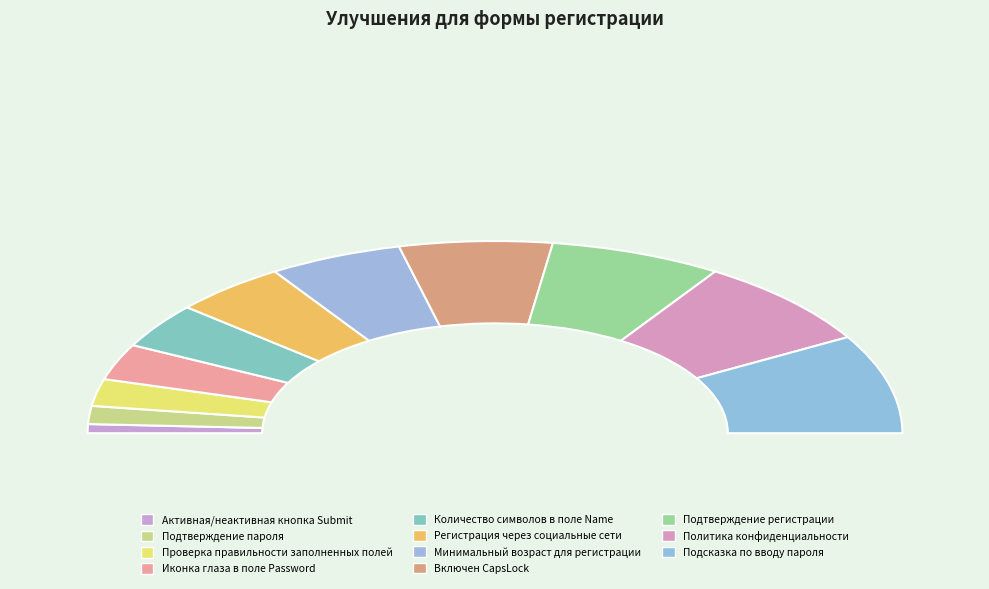

What percentage is NOT represented by Иконка глаза в поле Password?

93.9%